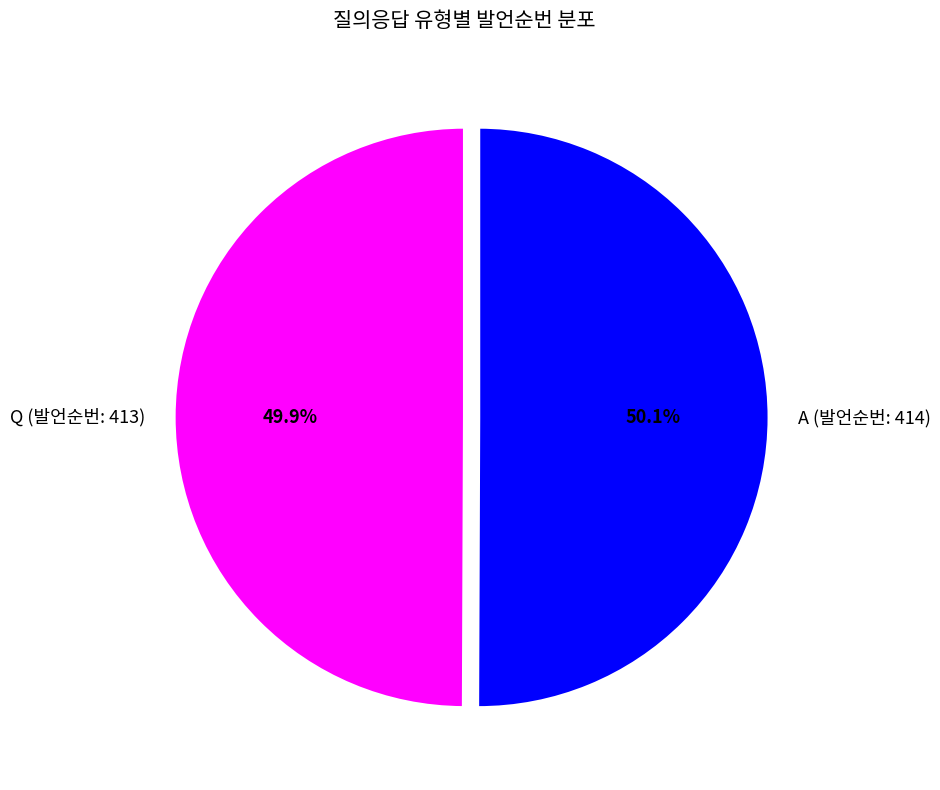

To the nearest percent, what percentage of the pie is Q (발언순번: 413)?

50%